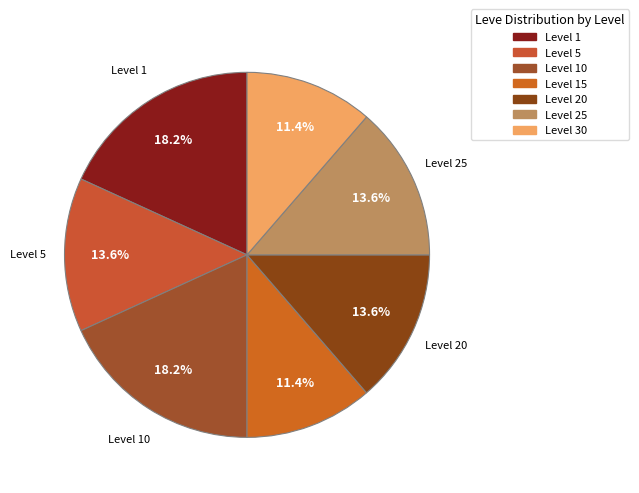

Count the number of slices in the pie.

7